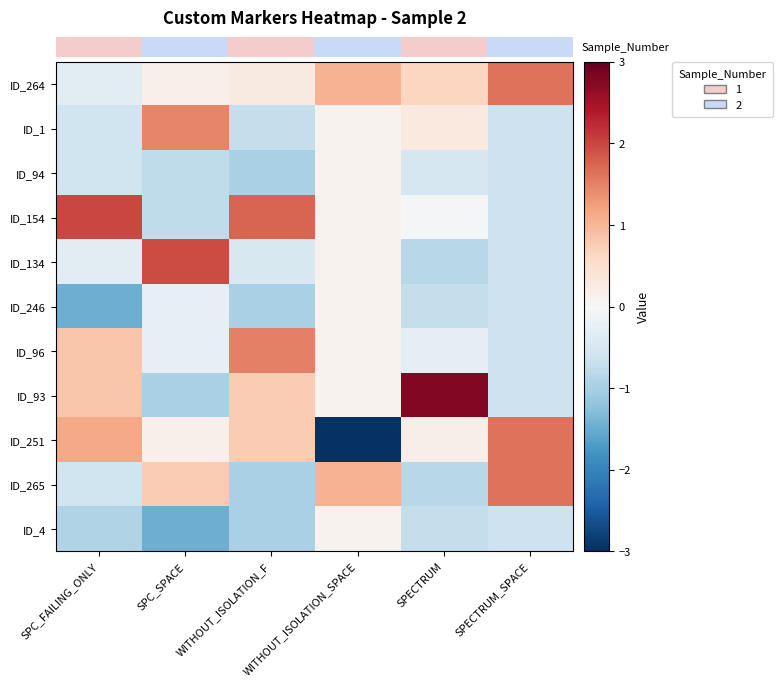

What is the spread (max minus min) of values at SPC_FAILING_ONLY?

3.5